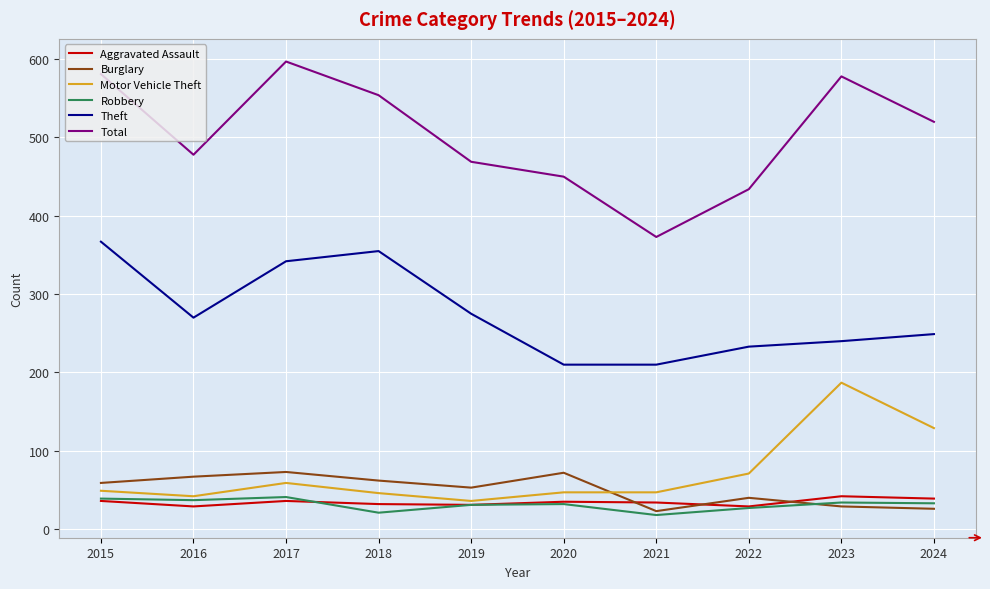

What is the spread (max minus min) of values at 2023?

549